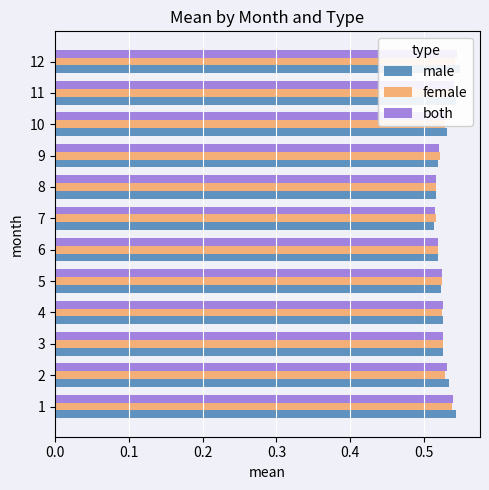

Reading left to right, list all the values displayed in this chart.

male: 0.5	0.5	0.5	0.5	0.5	0.5	0.5	0.5	0.5	0.5	0.5	0.5
female: 0.5	0.5	0.5	0.5	0.5	0.5	0.5	0.5	0.5	0.5	0.5	0.5
both: 0.5	0.5	0.5	0.5	0.5	0.5	0.5	0.5	0.5	0.5	0.5	0.5